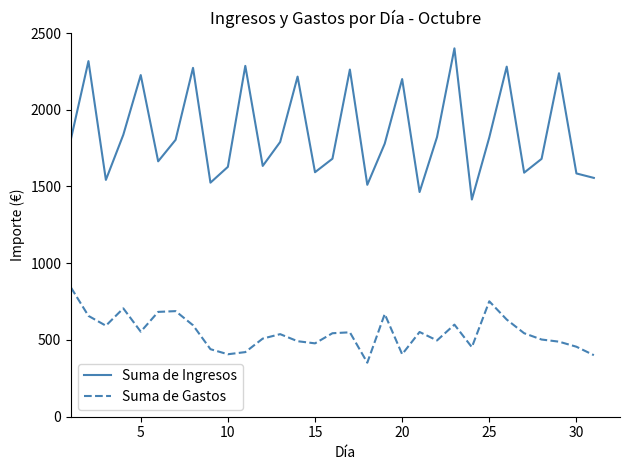

What is the smallest value displayed?

352